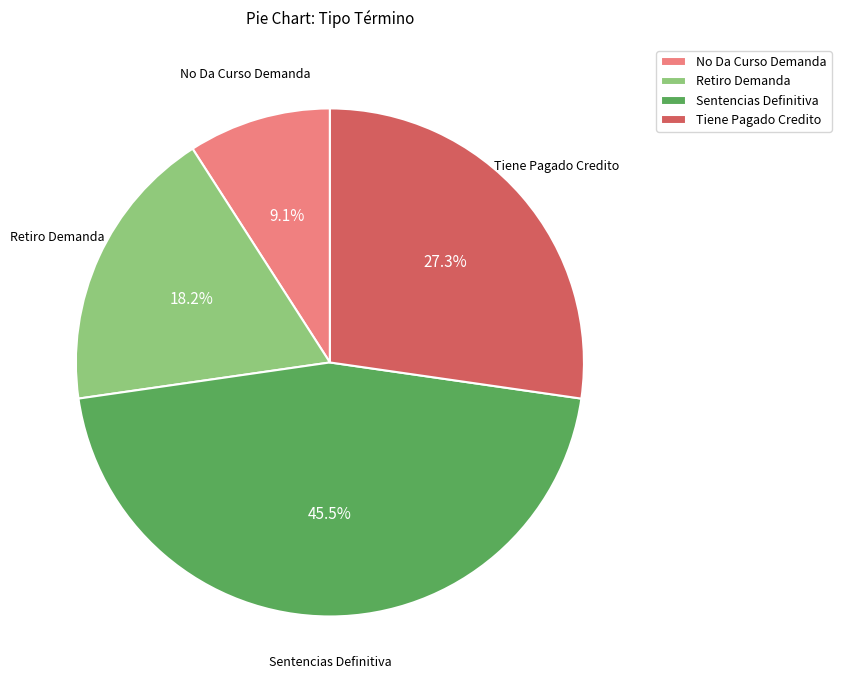

Is it true that Tiene Pagado Credito is 19% of the pie?

False